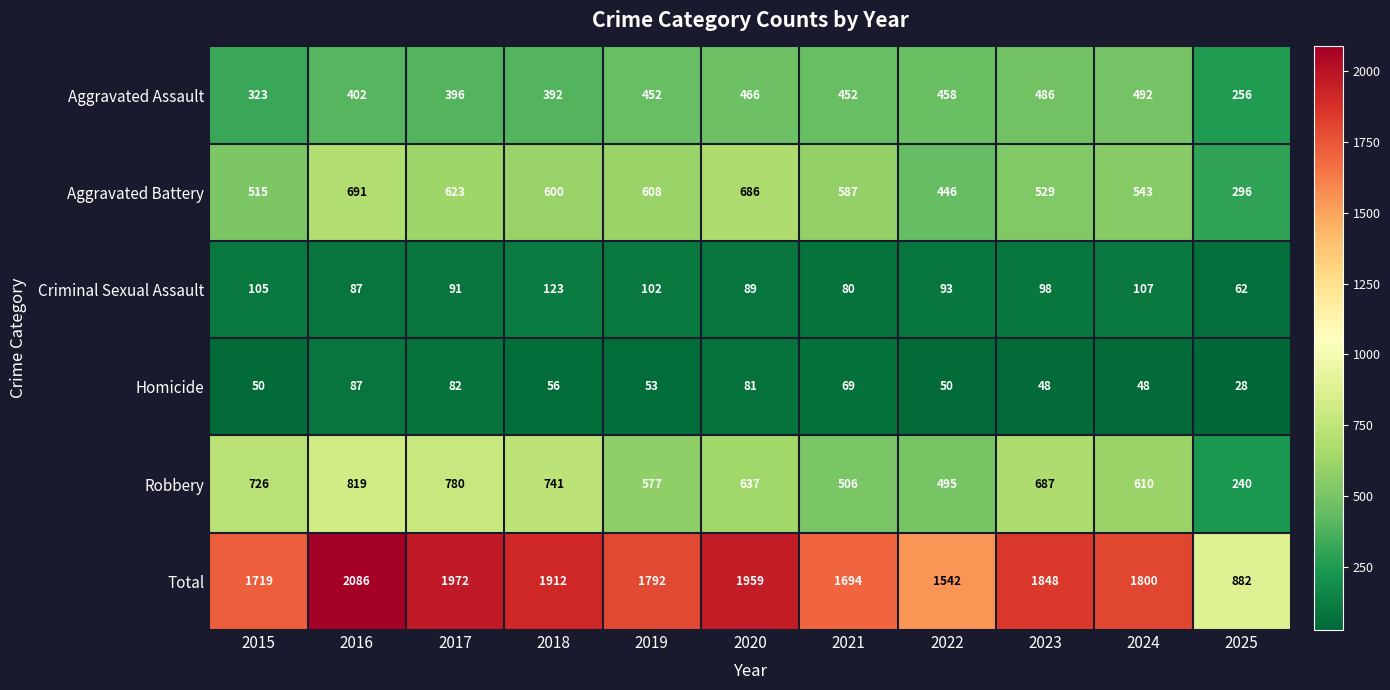

At 2024, list the series in order from smallest to largest.

Homicide, Criminal Sexual Assault, Aggravated Assault, Aggravated Battery, Robbery, Total